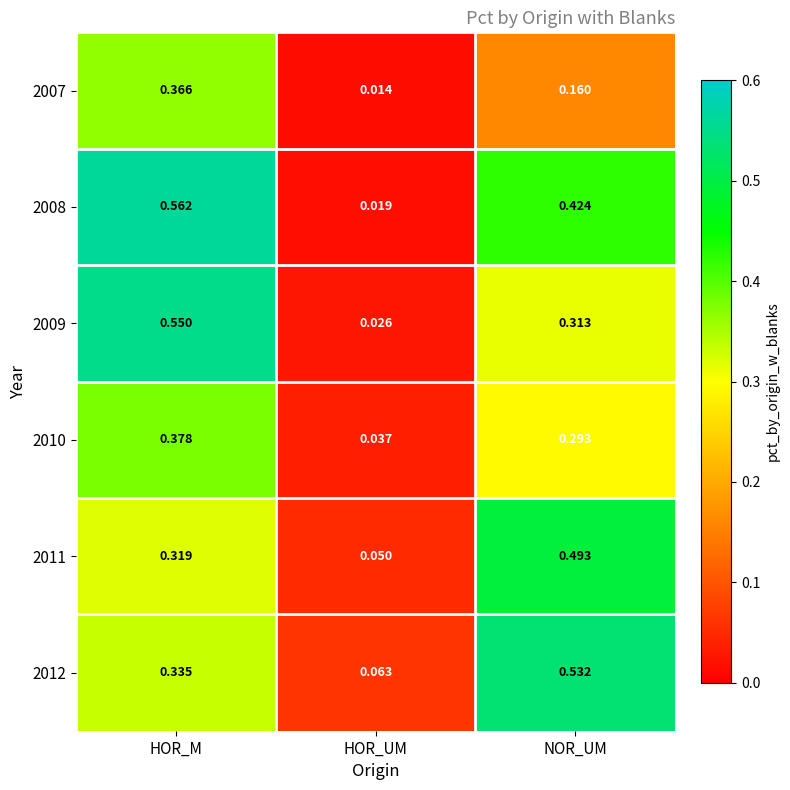

At which category does the chart reach its minimum across all series?

HOR_UM